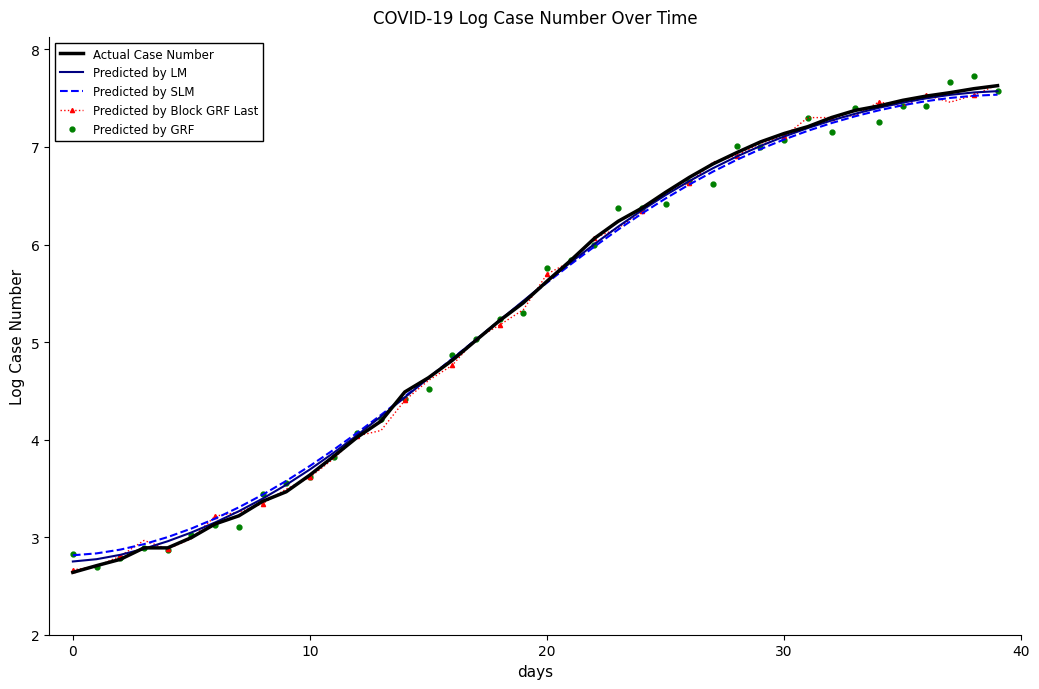

Reading left to right, list all the values displayed in this chart.

Actual Case Number: 2.6	2.7	2.8	2.9	2.9	3.0	3.1	3.2	3.4	3.5	3.6	3.8	4.0	4.2	4.5	4.6	4.8	5.0	5.2	5.4	5.6	5.8	6.1	6.2	6.4	6.5	6.7	6.8	6.9	7.1	7.1	7.2	7.3	7.4	7.4	7.5	7.5	7.6	7.6	7.6
Predicted by LM: 2.8	2.8	2.8	2.9	3.0	3.0	3.2	3.3	3.4	3.5	3.7	3.9	4.0	4.2	4.4	4.6	4.8	5.0	5.2	5.4	5.6	5.8	6.0	6.2	6.4	6.5	6.7	6.8	6.9	7.0	7.1	7.2	7.3	7.3	7.4	7.5	7.5	7.5	7.6	7.6
Predicted by SLM: 2.8	2.8	2.9	2.9	3.0	3.1	3.2	3.3	3.4	3.6	3.7	3.9	4.1	4.3	4.4	4.6	4.8	5.0	5.2	5.4	5.6	5.8	6.0	6.2	6.3	6.5	6.6	6.7	6.9	7.0	7.1	7.2	7.2	7.3	7.4	7.4	7.5	7.5	7.5	7.5
Predicted by Block GRF Last: 2.7	2.7	2.8	3.0	2.9	3.0	3.2	3.3	3.3	3.5	3.6	3.8	4.0	4.1	4.4	4.6	4.8	5.0	5.2	5.3	5.7	5.8	6.1	6.2	6.3	6.5	6.6	6.8	6.9	7.0	7.1	7.3	7.3	7.3	7.5	7.4	7.5	7.5	7.5	7.6
Predicted by GRF: 2.8	2.7	2.8	2.9	2.9	3.0	3.1	3.1	3.4	3.6	3.6	3.8	4.1	4.2	4.4	4.5	4.9	5.0	5.2	5.3	5.8	5.8	6.0	6.4	6.4	6.4	6.6	6.6	7.0	7.0	7.1	7.3	7.2	7.4	7.3	7.4	7.4	7.7	7.7	7.6